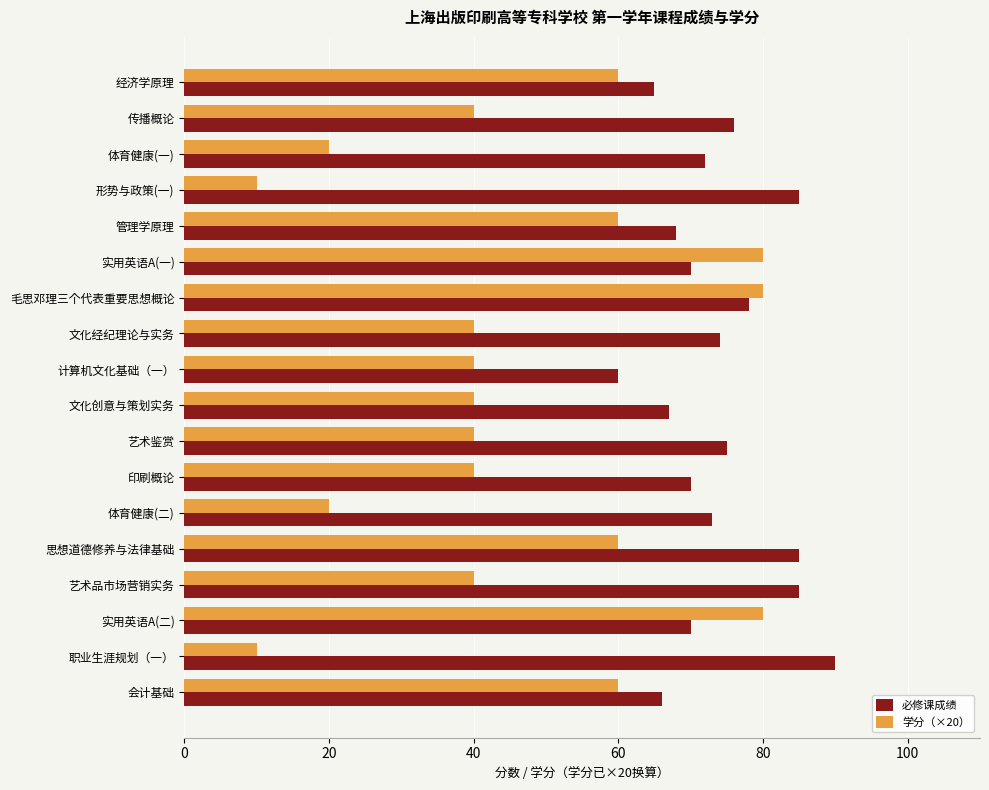

Rank the series by their average value, from highest to lowest.

必修课成绩, 学分（×20）